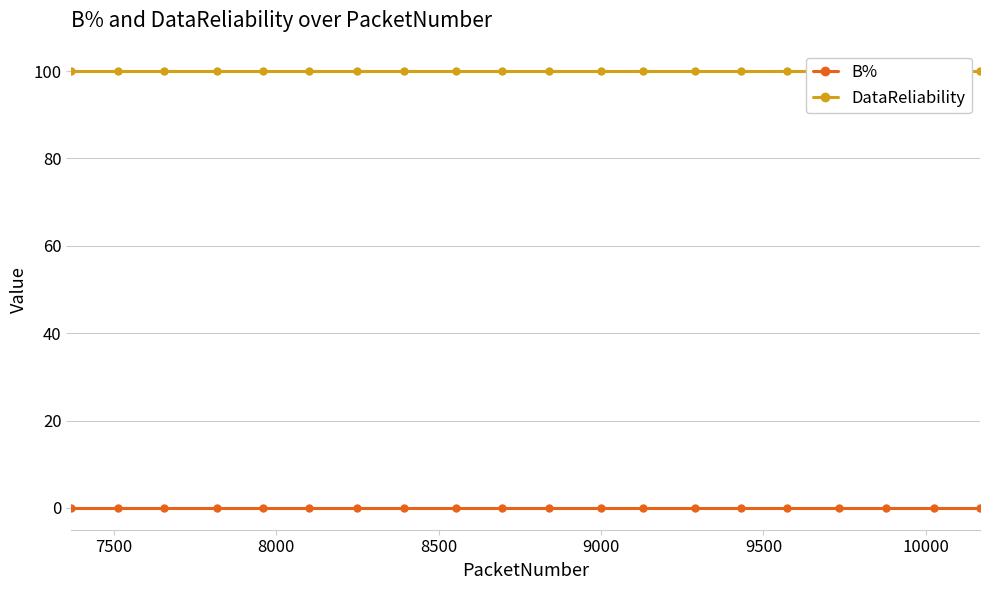

Which series has the largest range (max minus min)?

B%